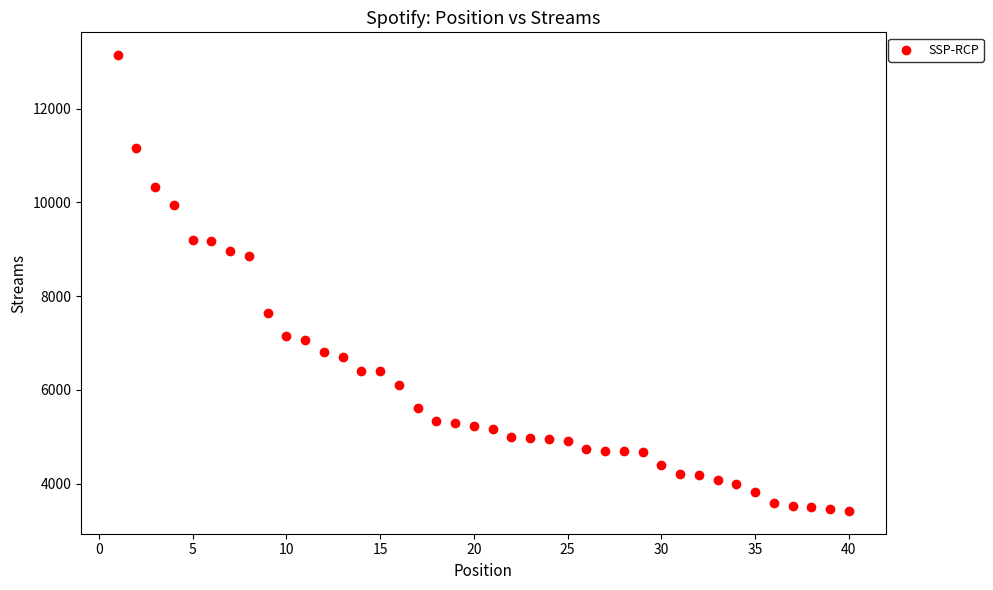

What is the range of X values (max minus min)?

39